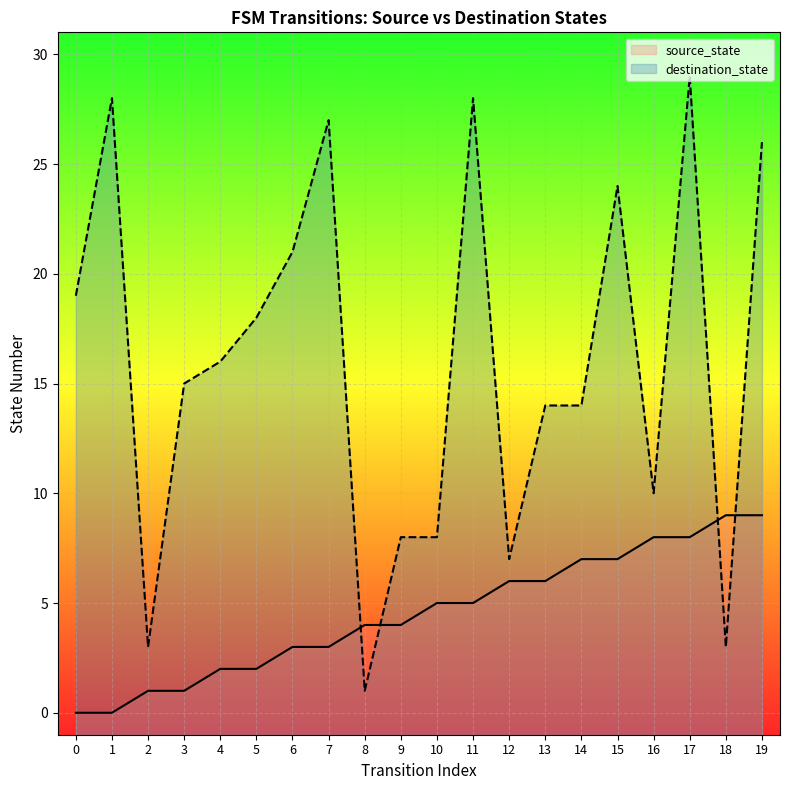

Which series changed the most between 4 and 19?

destination_state